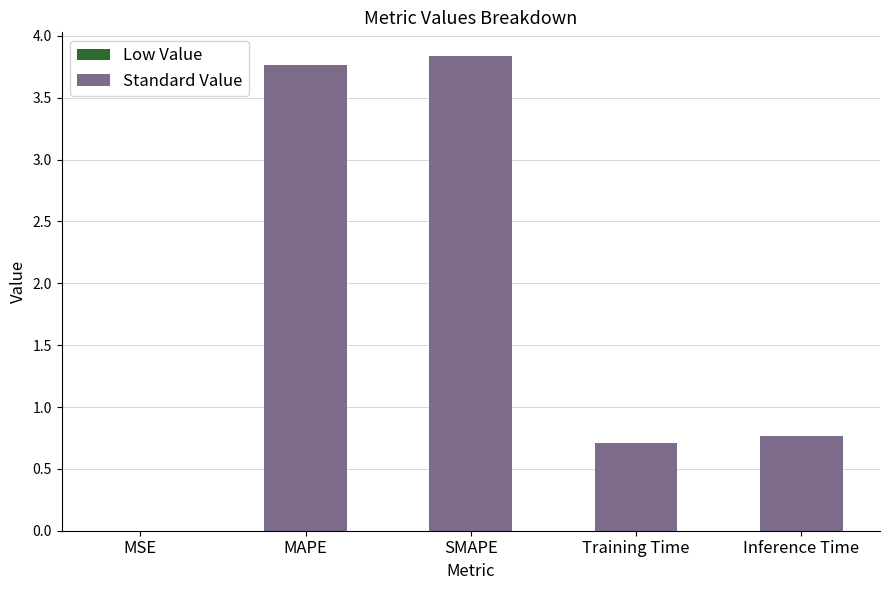

What is the average value?

1.8